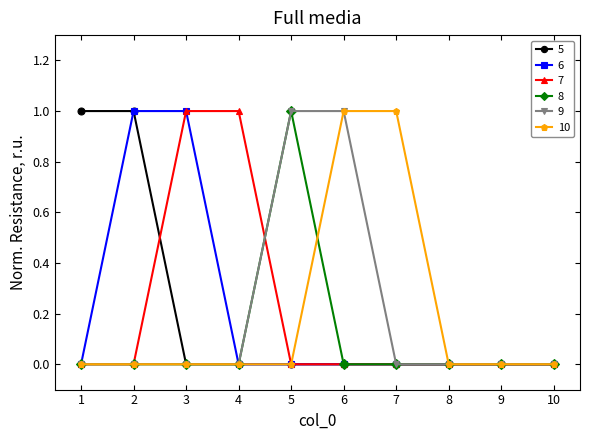

The value of 9 at 4 is 0. True or false?

True